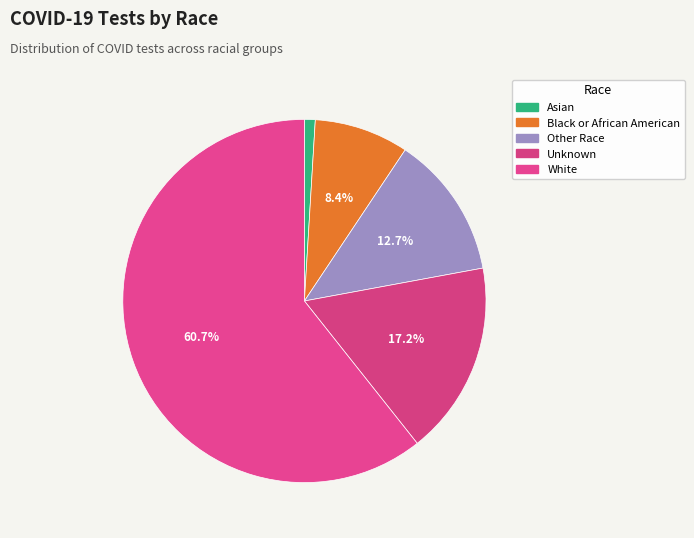

Which has a higher value, Other Race or White?

White